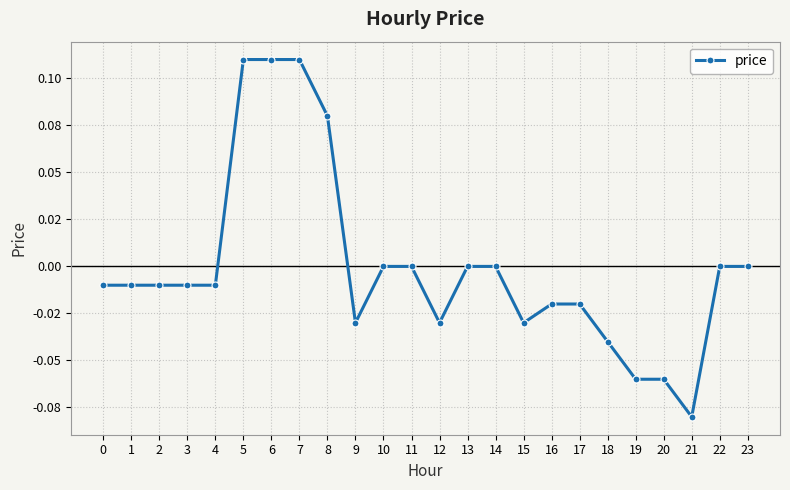

Reading left to right, what are all the values shown in this chart?

0=-0.0	1=-0.0	2=-0.0	3=-0.0	4=-0.0	5=0.1	6=0.1	7=0.1	8=0.1	9=-0.0	10=0.0	11=0.0	12=-0.0	13=0.0	14=0.0	15=-0.0	16=-0.0	17=-0.0	18=-0.0	19=-0.1	20=-0.1	21=-0.1	22=0.0	23=0.0